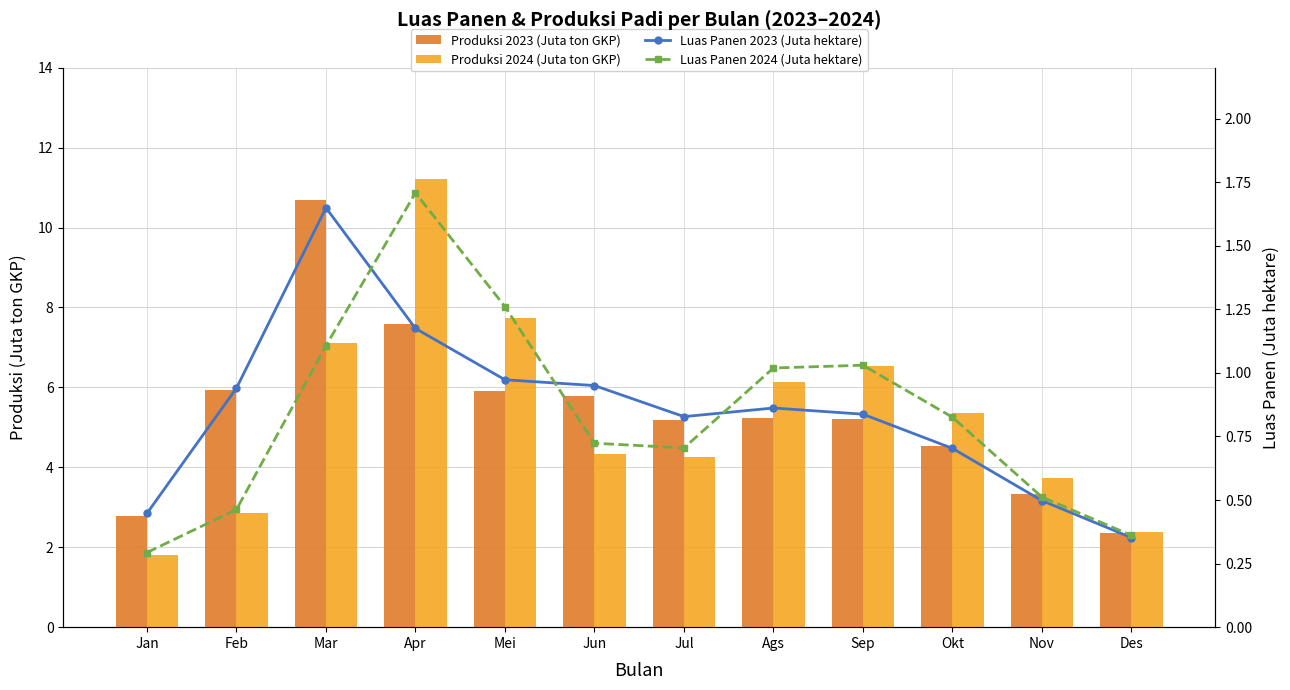

What are all the series names shown in the legend?

Produksi 2023 (Juta ton GKP), Produksi 2024 (Juta ton GKP), Luas Panen 2023 (Juta hektare), Luas Panen 2024 (Juta hektare)